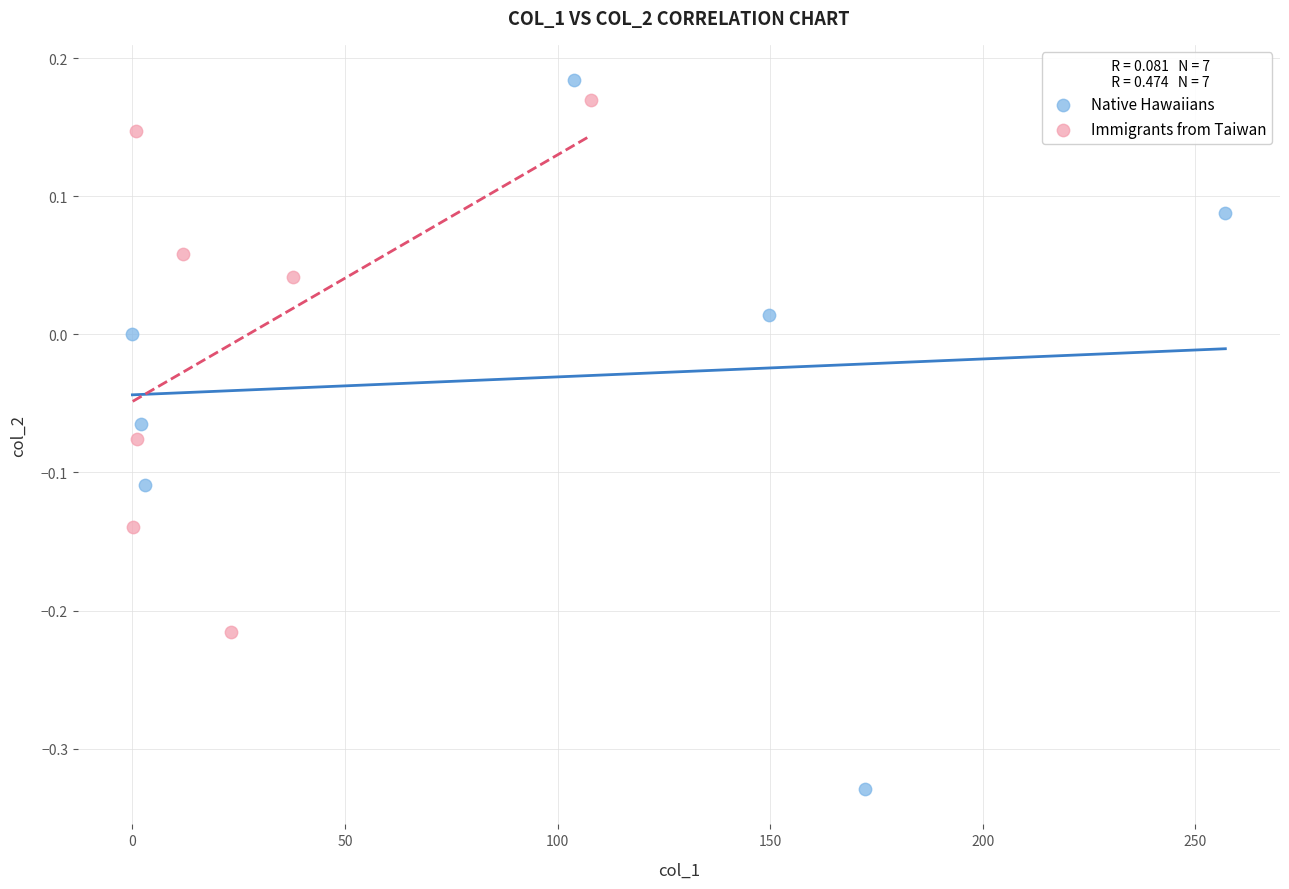

What are all the series names shown in the legend?

Native Hawaiians, Immigrants from Taiwan